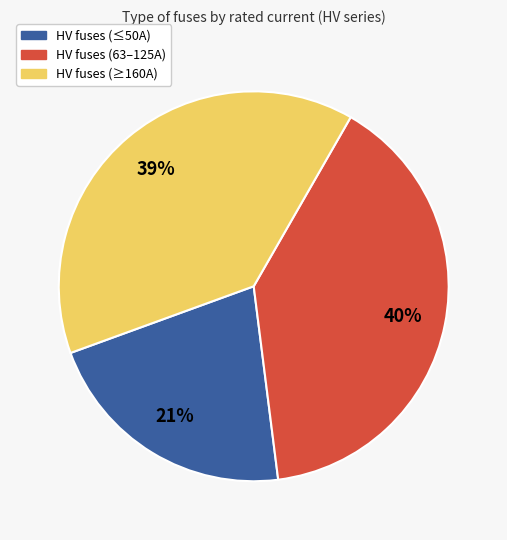

How many segments does this pie chart have?

3